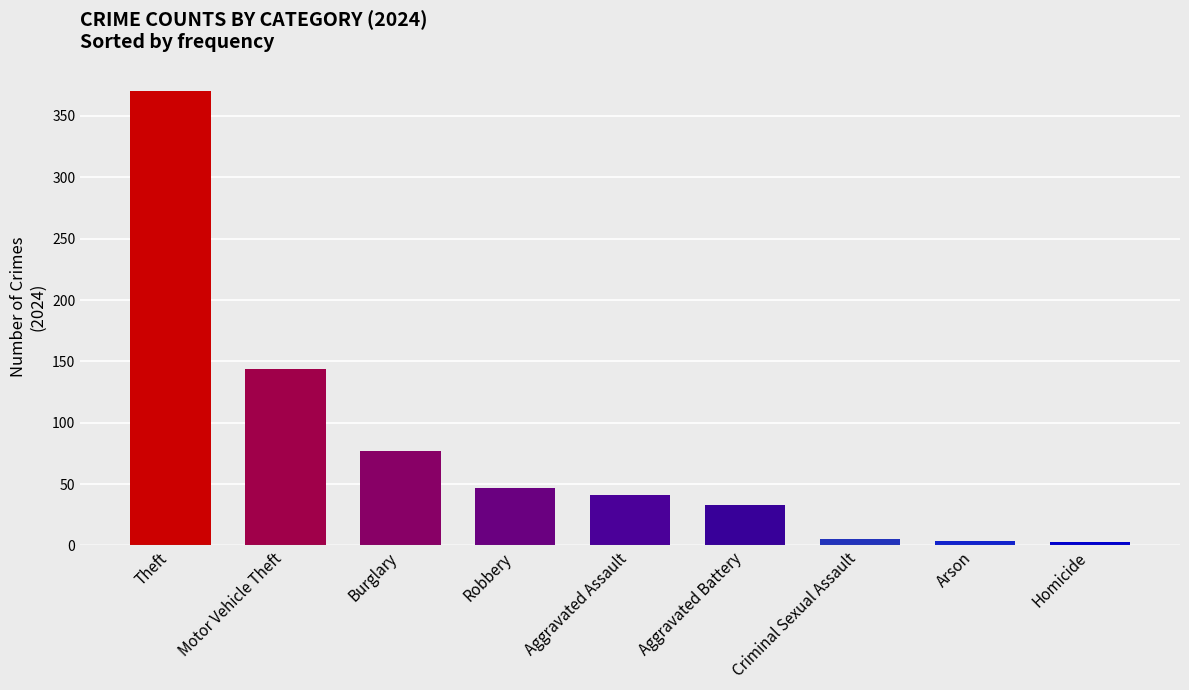

Which category has the highest value across all series?

Theft